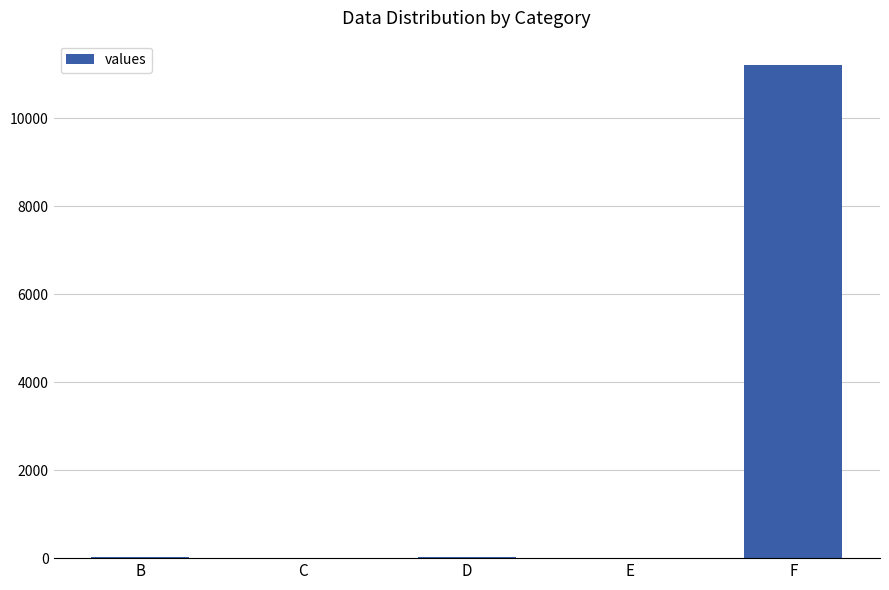

Which category has the highest value across all series?

F